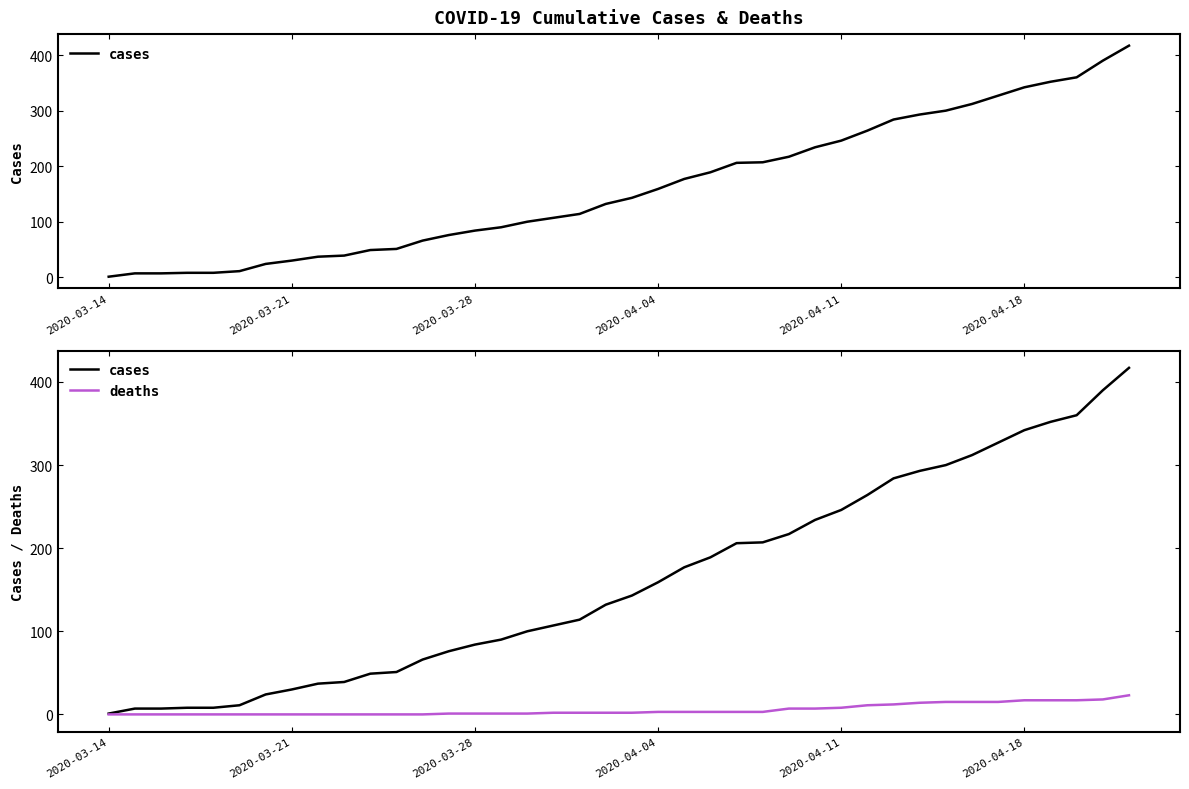

True or false: deaths and cases cross at least once.

False